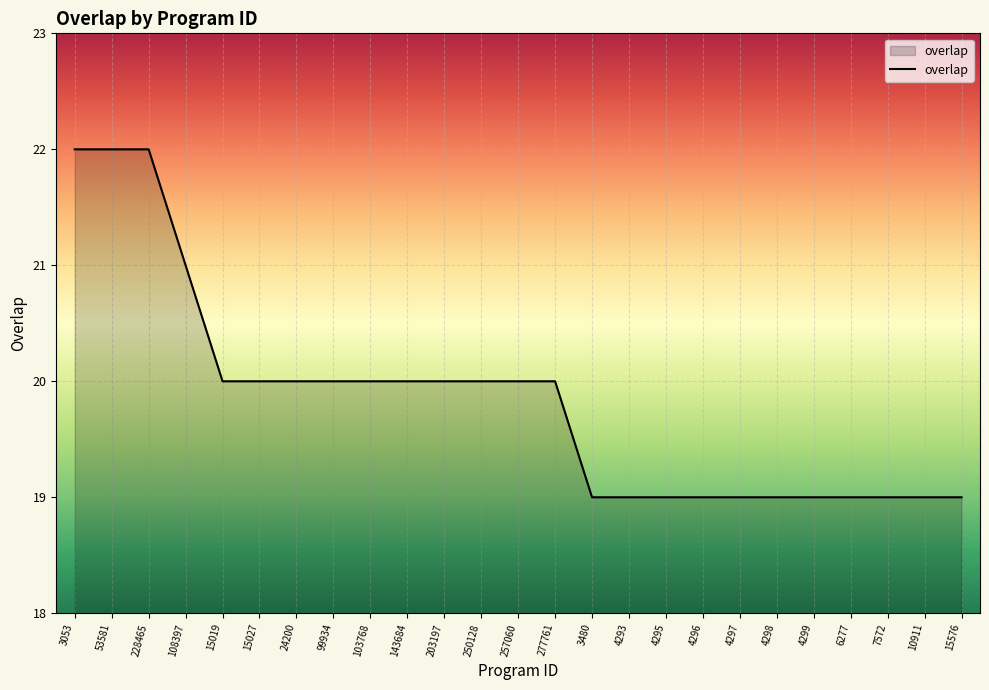

Count the values in the range 19 to 20.

21